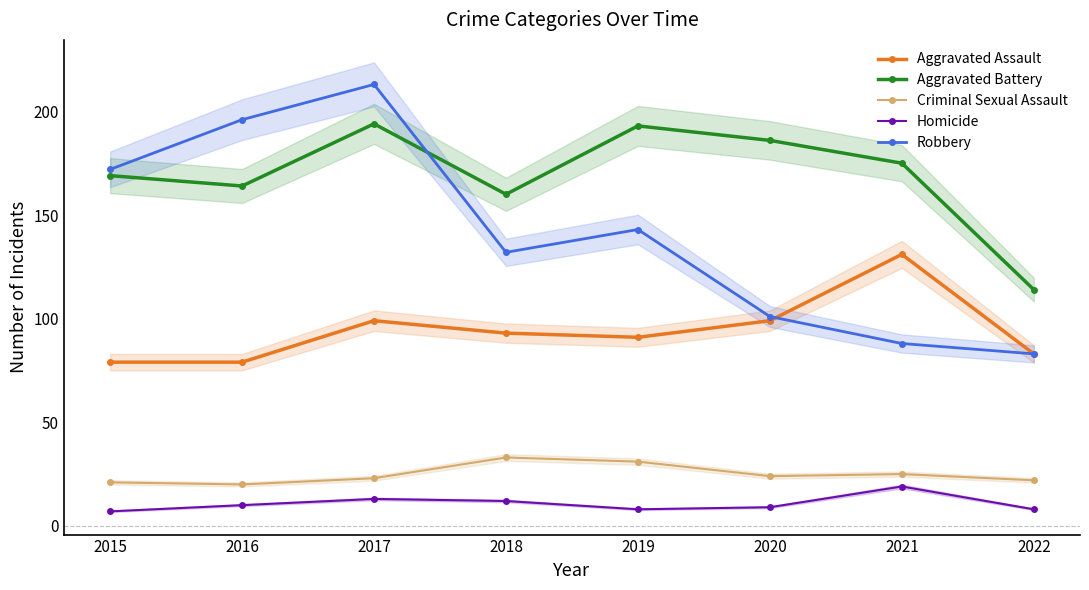

At which label does Robbery reach its minimum?

2022